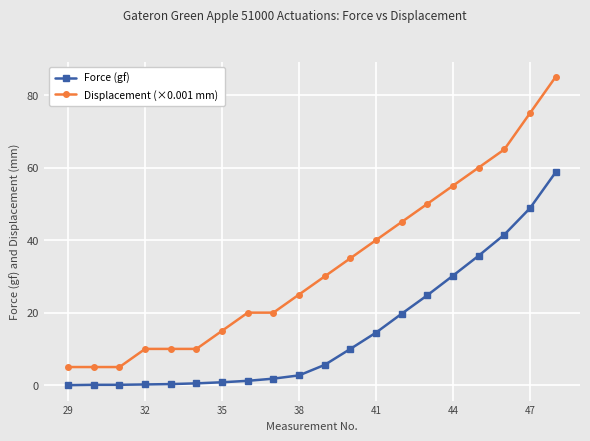

Which series has the largest range (max minus min)?

Displacement (×0.001 mm)